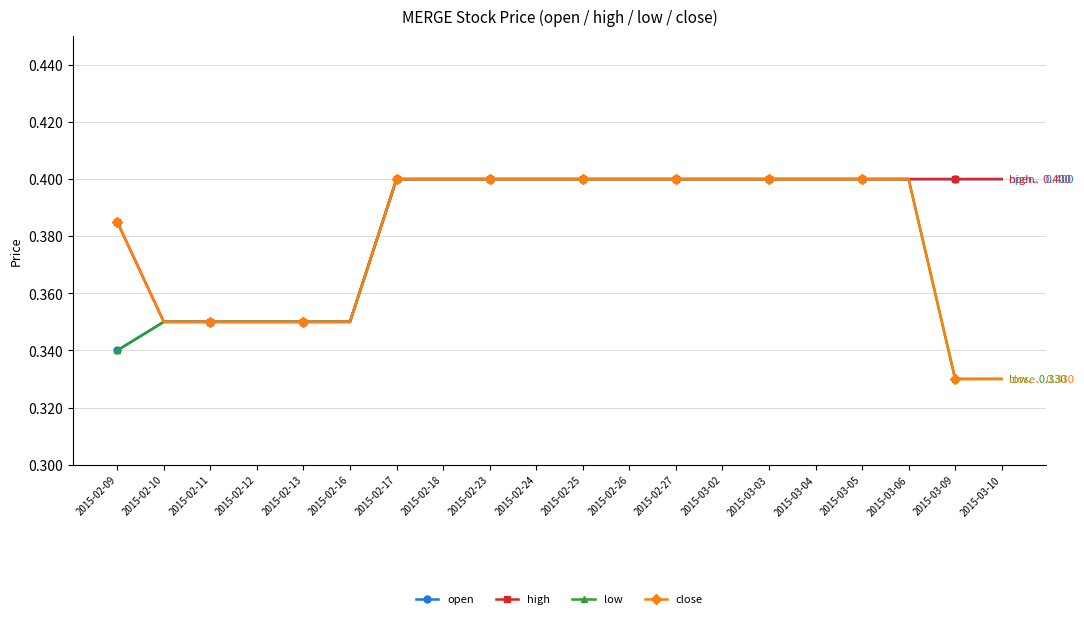

At how many categories does at least one series exceed 0?

20